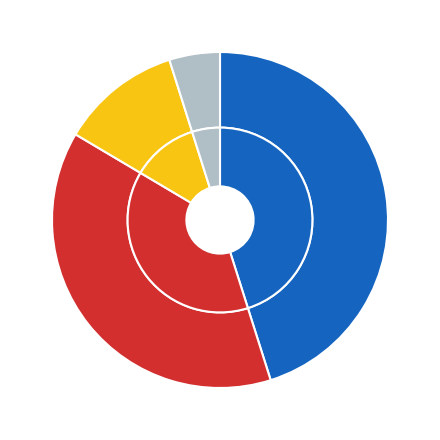

To the nearest percent, what percentage of the pie is Total Capital Costs?

45%